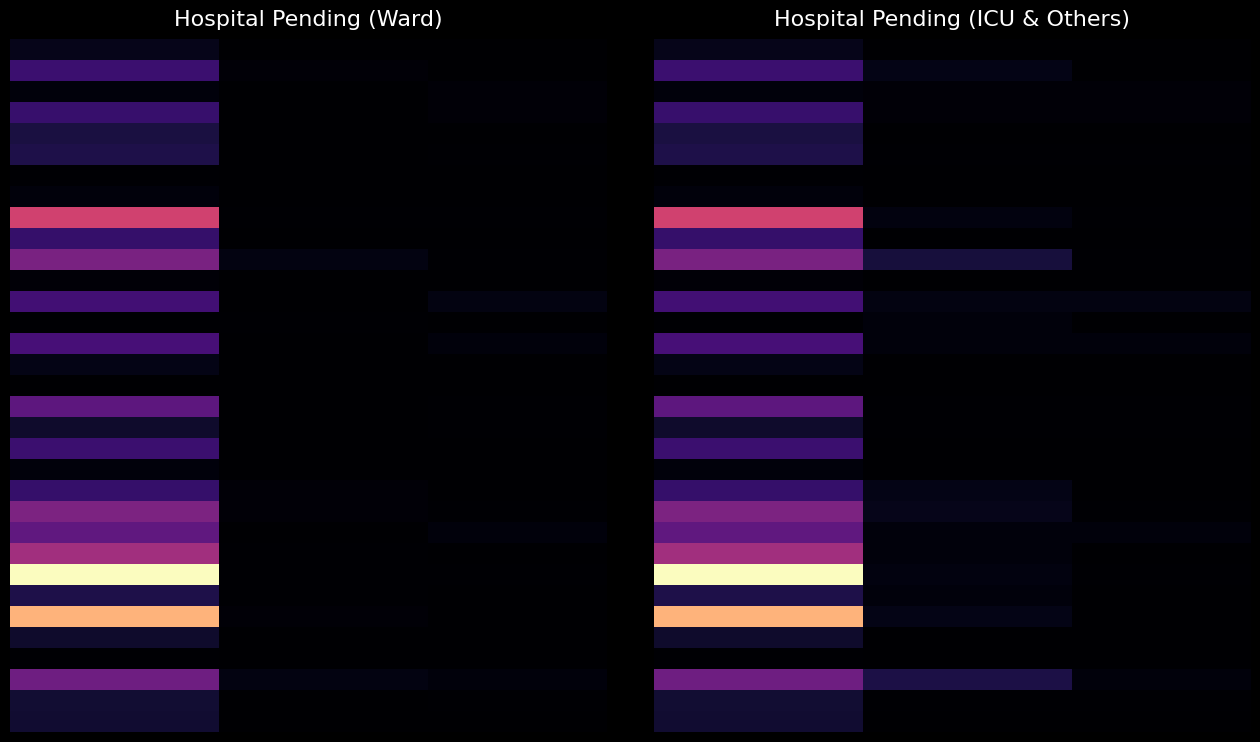

What is the greatest value displayed?

144